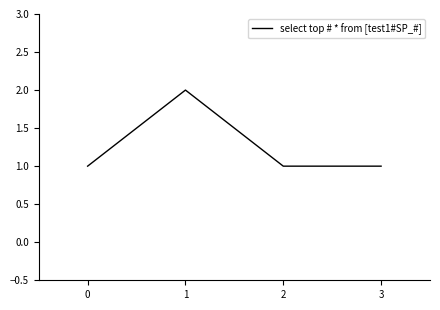

What is the change in value from 1 to 3?

-1